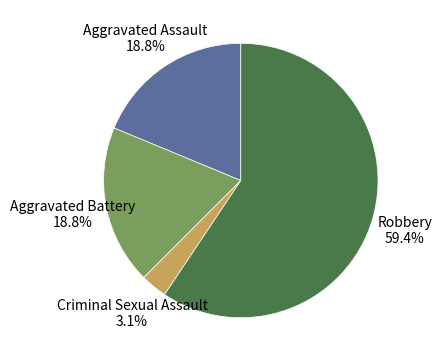

Is there any slice that represents more than half of the pie?

Yes